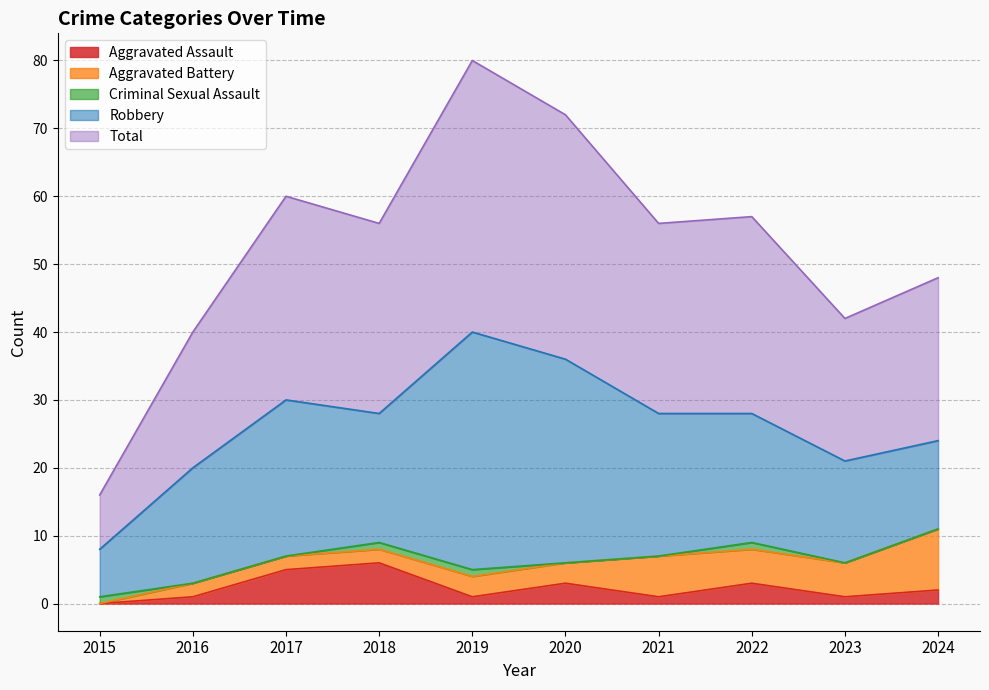

Which label corresponds to the largest value in the chart?

2019